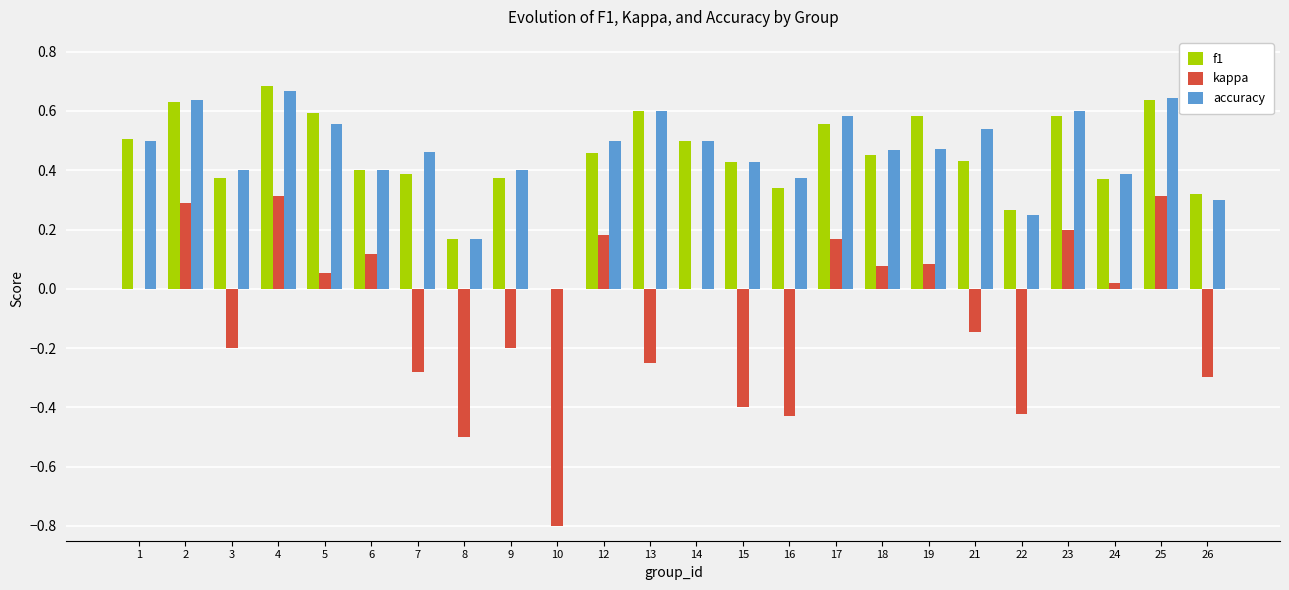

What is the sum of the f1 values at 14 and 1?

1.0